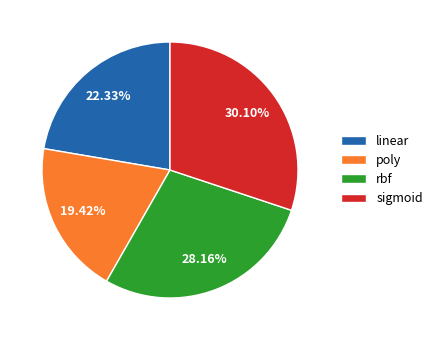

Between linear and rbf, which is larger?

rbf